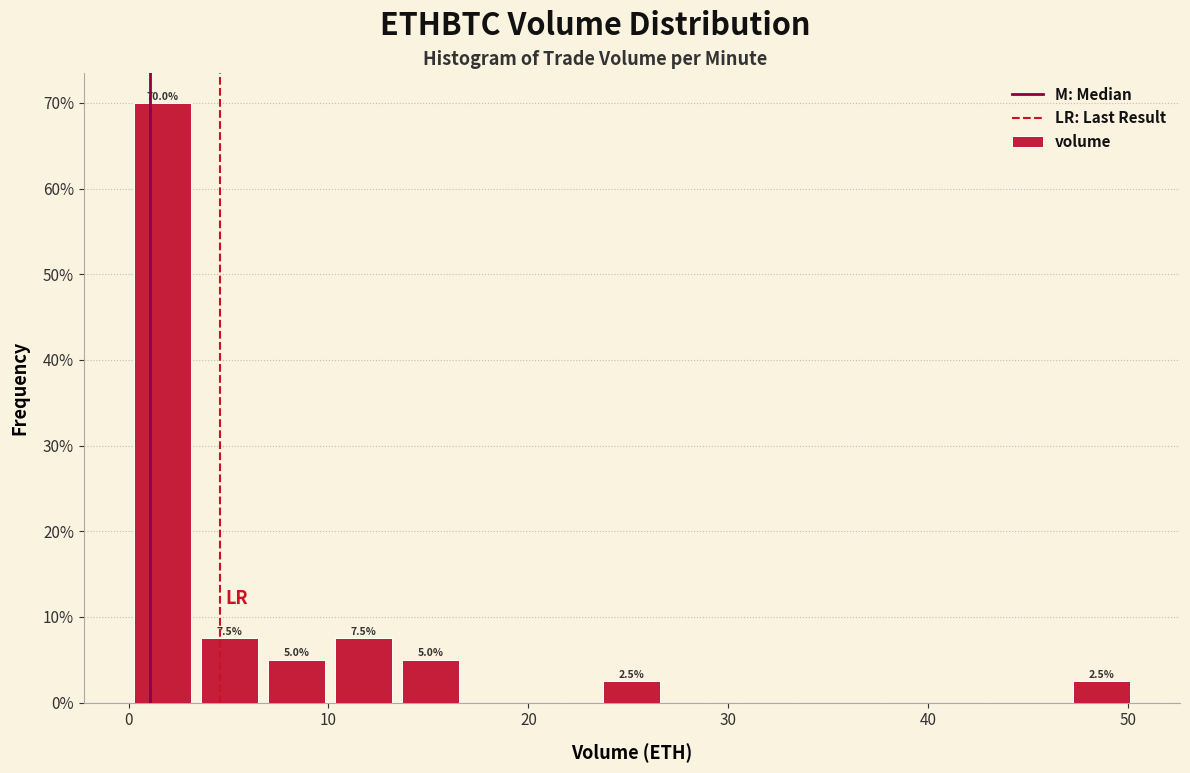

Around what value on the x-axis is the tallest bar? Give the approximate position of its centre, as read against the axis.

2